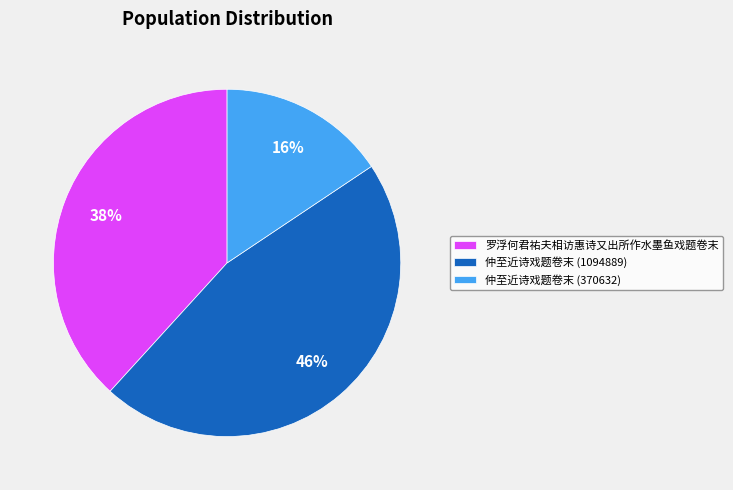

Approximately how many times larger is the value at 仲至近诗戏题卷末 (370632) compared to 罗浮何君祐夫相访惠诗又出所作水墨鱼戏题卷末?

0.4